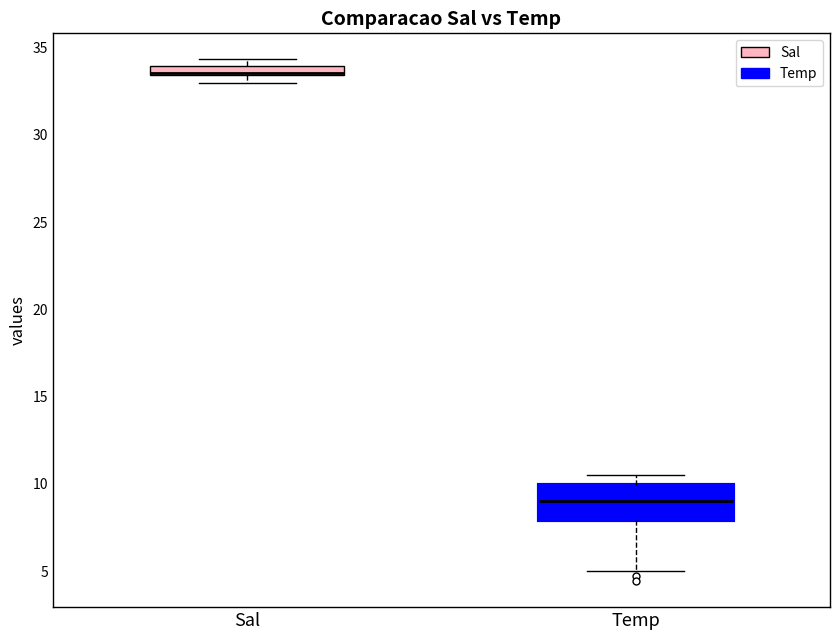

Which box is the tallest, from its lower edge to its upper edge?

Temp